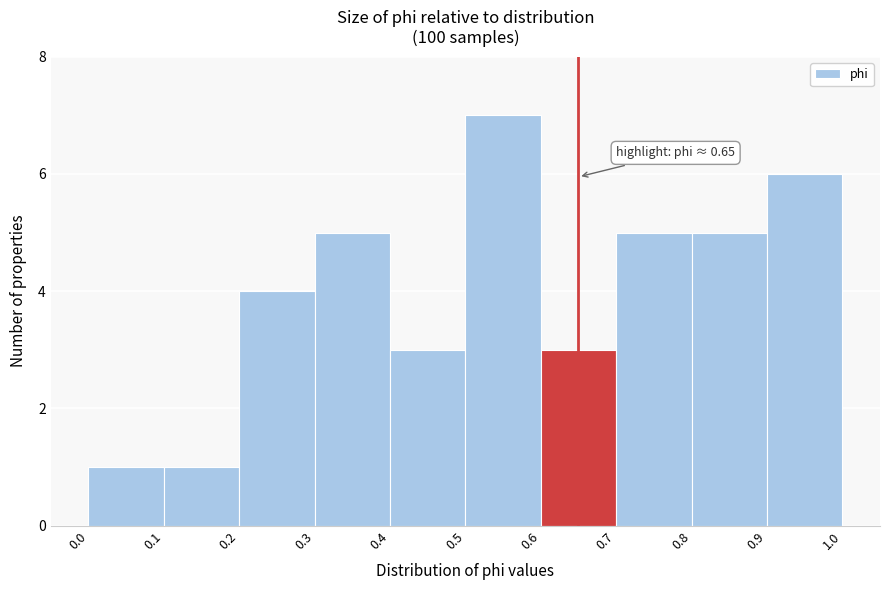

Over which range of the x-axis is the bar tallest?

0.5 to 0.6